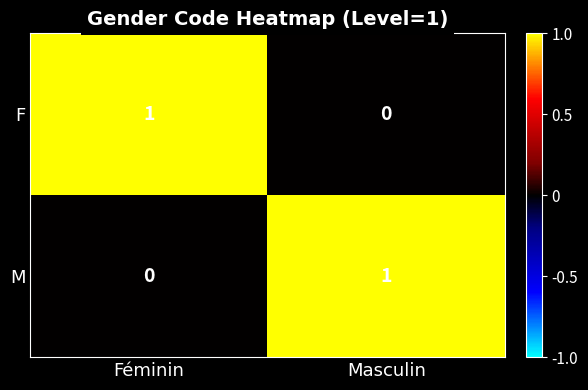

At which label is M closest to 0?

Féminin